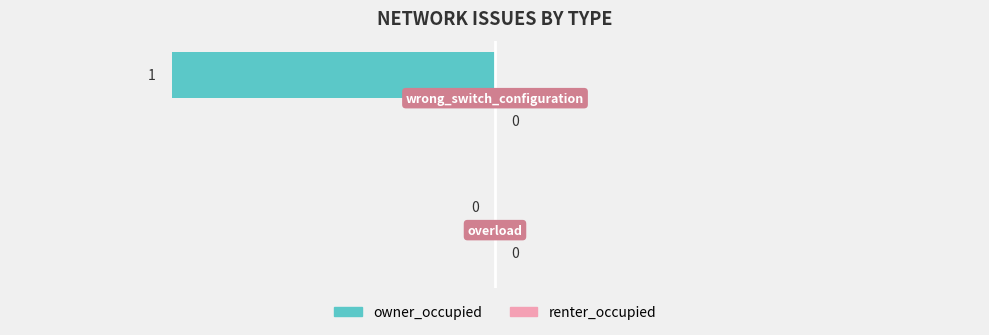

Count the number of data series in this chart.

2